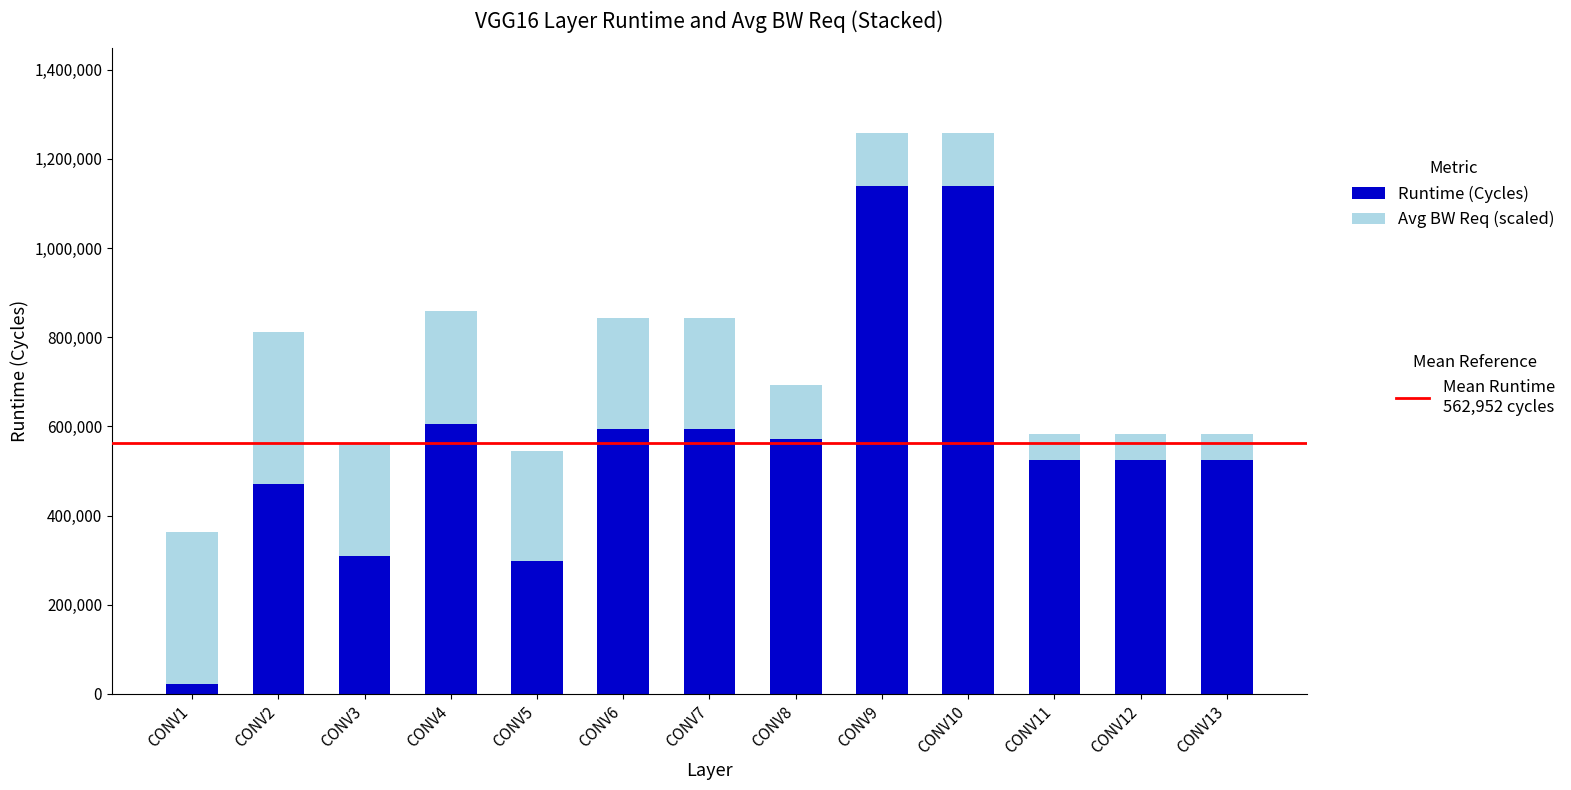

Reading left to right, list the values for the Runtime (Cycles) series.

CONV1=21410.0	CONV2=470978.0	CONV3=309762.0	CONV4=605442.0	CONV5=297217.0	CONV6=594433.0	CONV7=594433.0	CONV8=572416.0	CONV9=1138176.0	CONV10=1138176.0	CONV11=525312.0	CONV12=525312.0	CONV13=525312.0